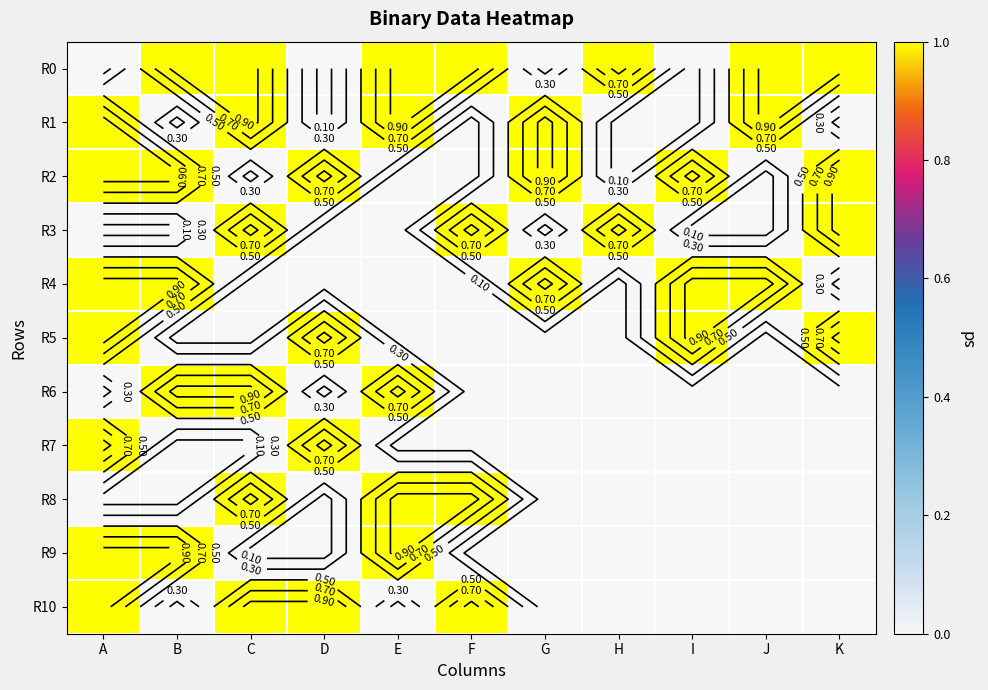

What is the difference between the maximum and minimum values in the R3 series?

1